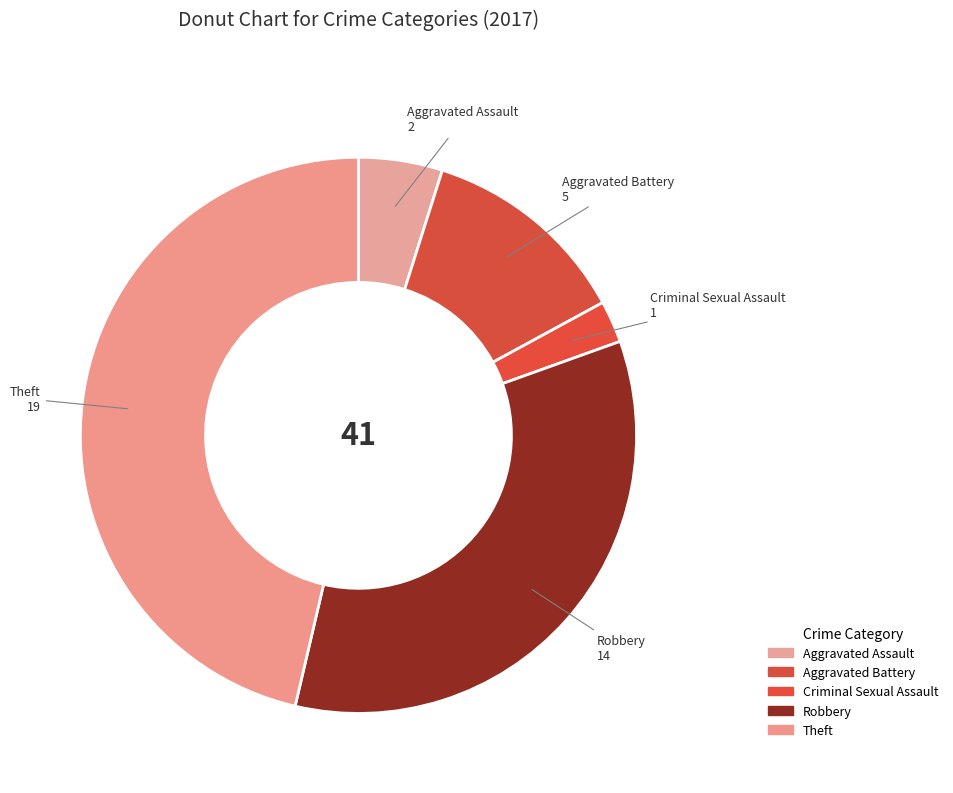

Which slice is the largest?

Theft